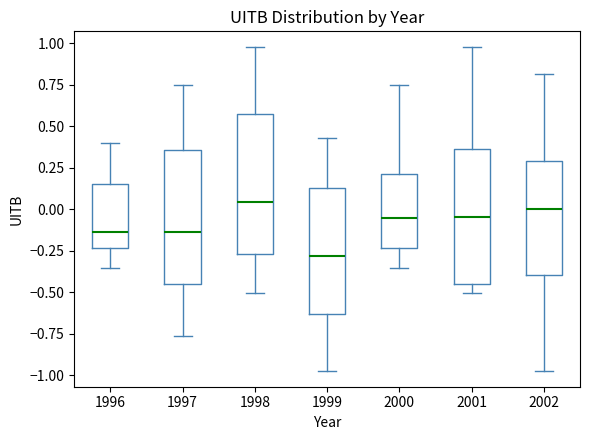

Reading left to right, read every box against the y-axis: the position of its median line, the range the box covers, and the ends of its whiskers. The values are not printed on the chart, so give them approximately, as read against the axis.

1996: median -0.15, box -0.25 to 0.15, whiskers -0.35 to 0.40
1997: median -0.15, box -0.45 to 0.35, whiskers -0.75 to 0.75
1998: median 0.05, box -0.25 to 0.60, whiskers -0.50 to 0.95
1999: median -0.30, box -0.65 to 0.15, whiskers -0.95 to 0.45
2000: median -0.05, box -0.25 to 0.20, whiskers -0.35 to 0.75
2001: median -0.05, box -0.45 to 0.35, whiskers -0.50 to 0.95
2002: median 0.00, box -0.40 to 0.30, whiskers -0.95 to 0.80